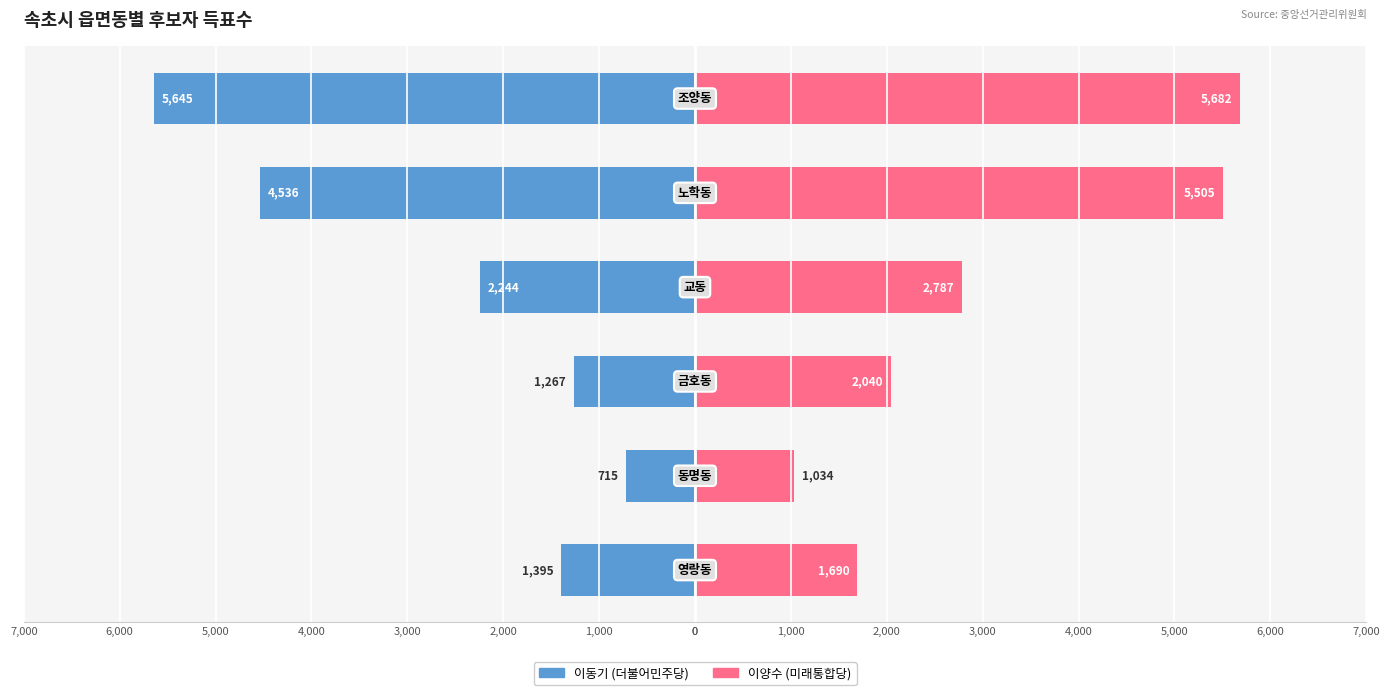

What are all the series names shown in the legend?

이동기 (더불어민주당), 이양수 (미래통합당)